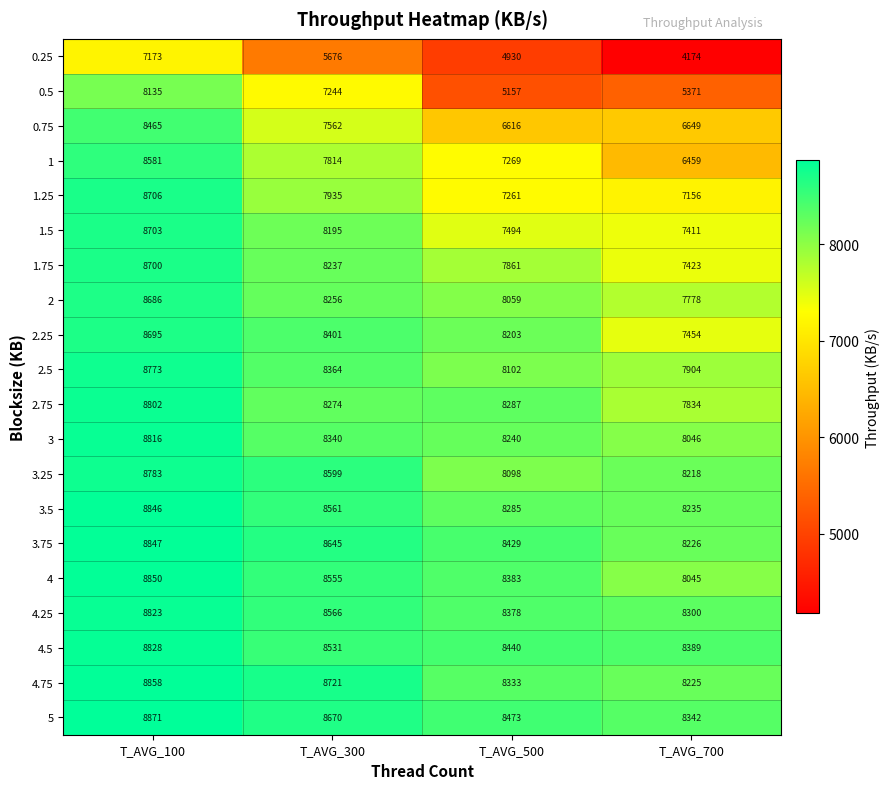

What is the total value across all series at T_AVG_100?

172941